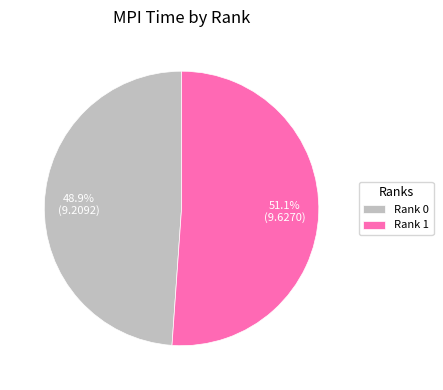

Which slice is the largest?

Rank 1